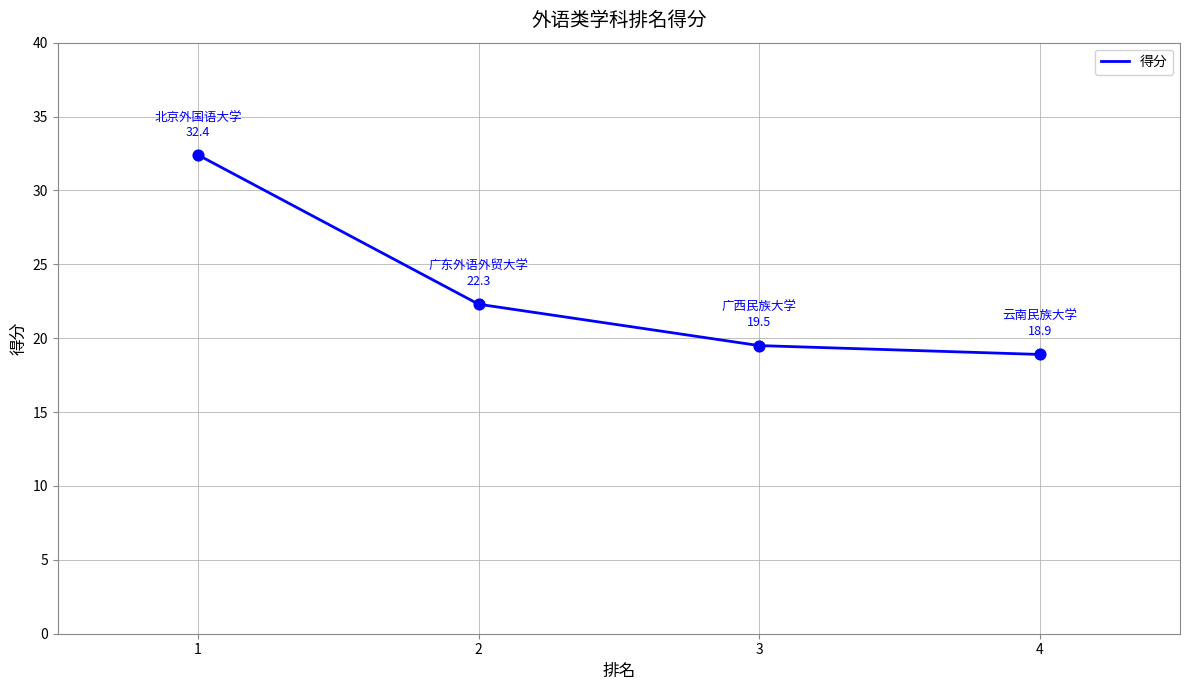

What is the change in value from 1 to 2?

-10.1